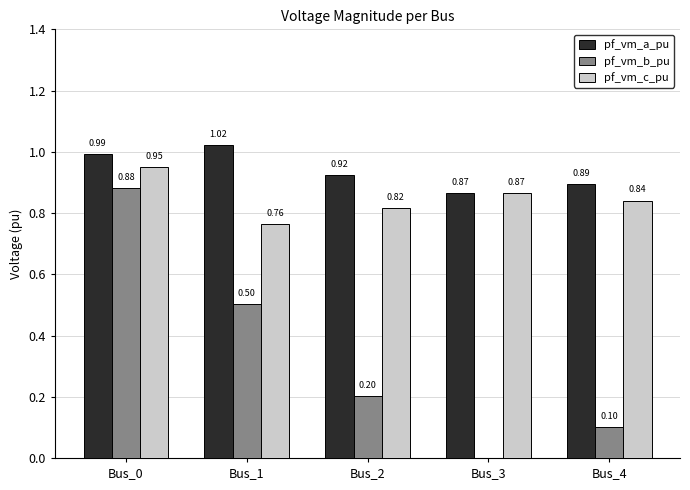

What is the total value across all series at Bus_3?

1.7